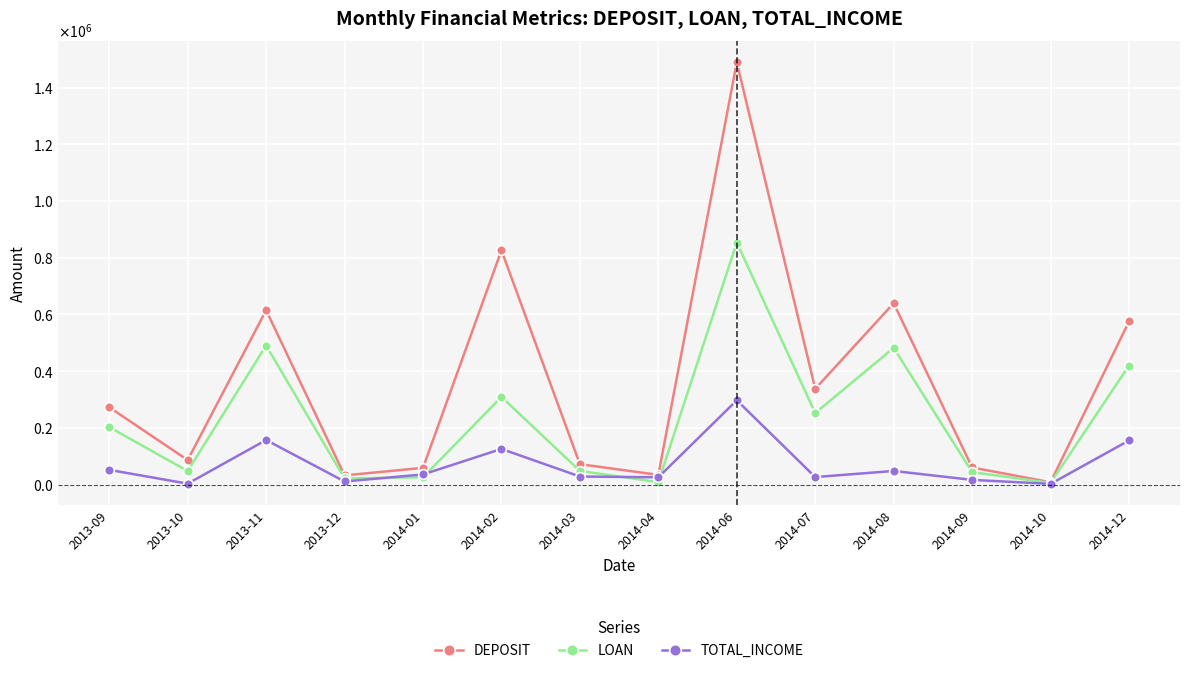

Between 2014-07 and 2013-09, which is larger?

2014-07